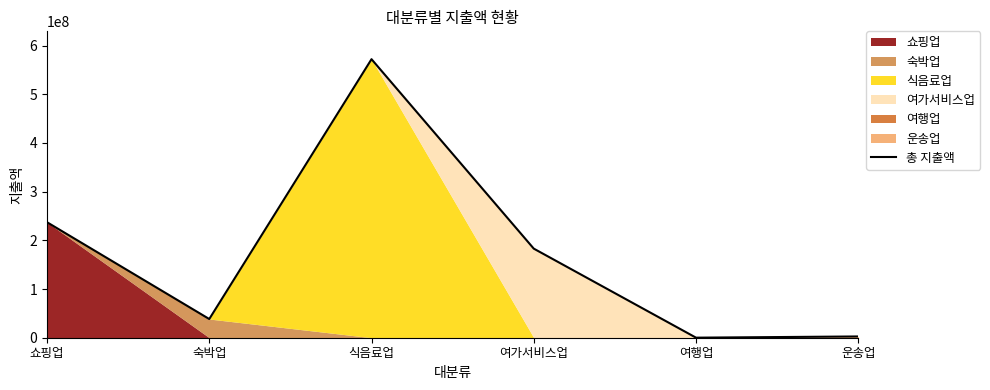

Where is the first local maximum?

식음료업